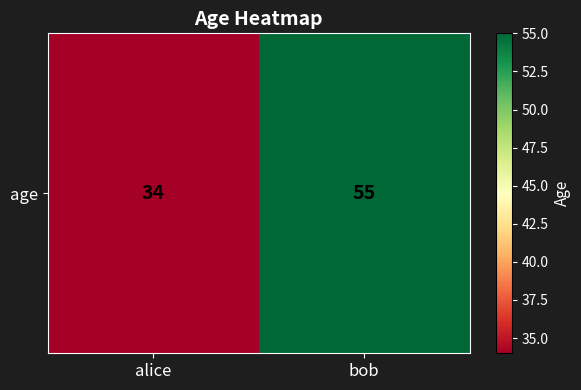

How many series are shown in this chart?

1